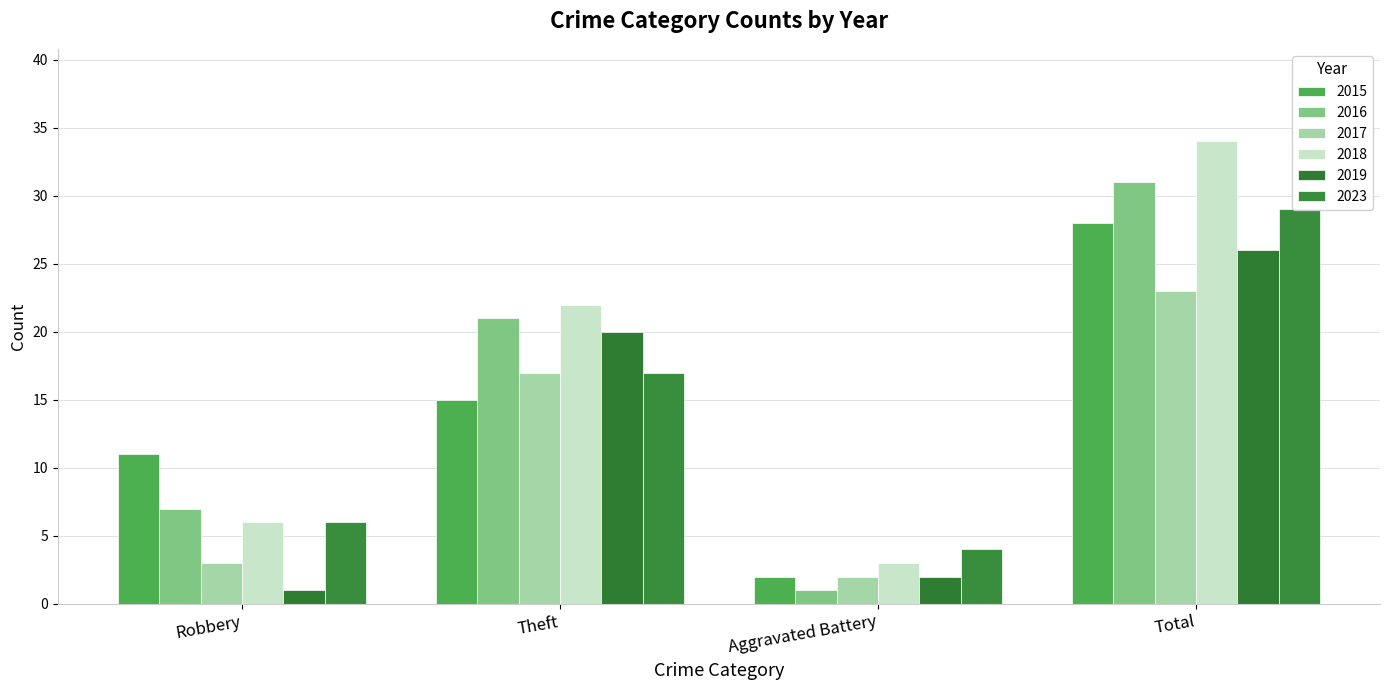

Where is 2016 nearest to the value 16?

Theft